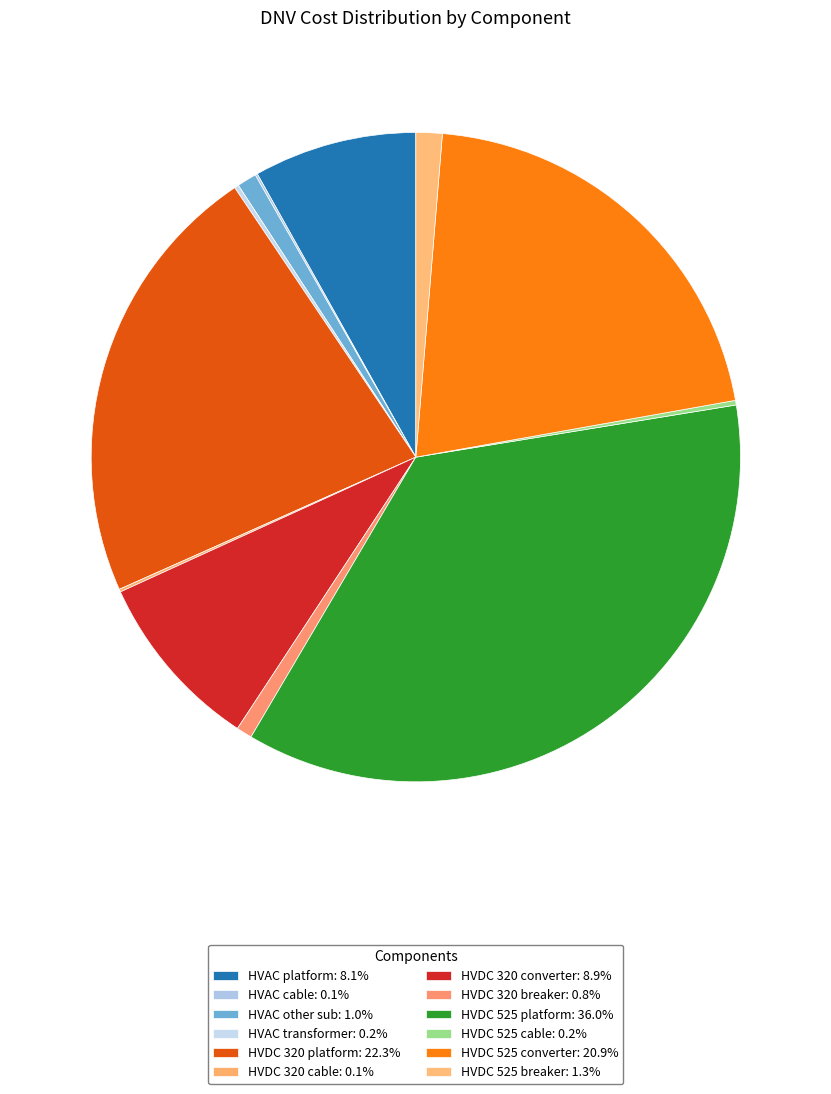

Is the sum of HVDC 525 platform and HVAC other sub greater than half?

No